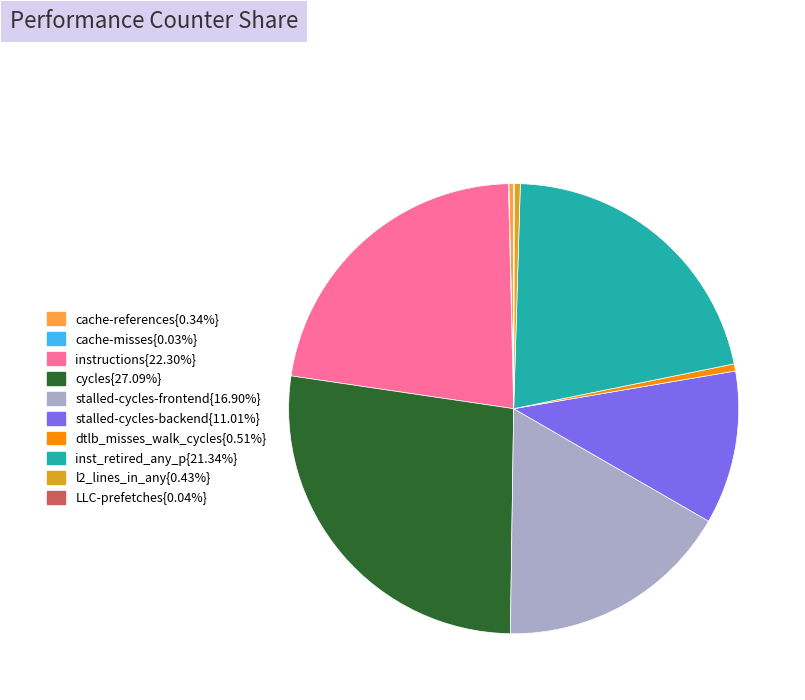

Is there any slice that represents more than half of the pie?

No